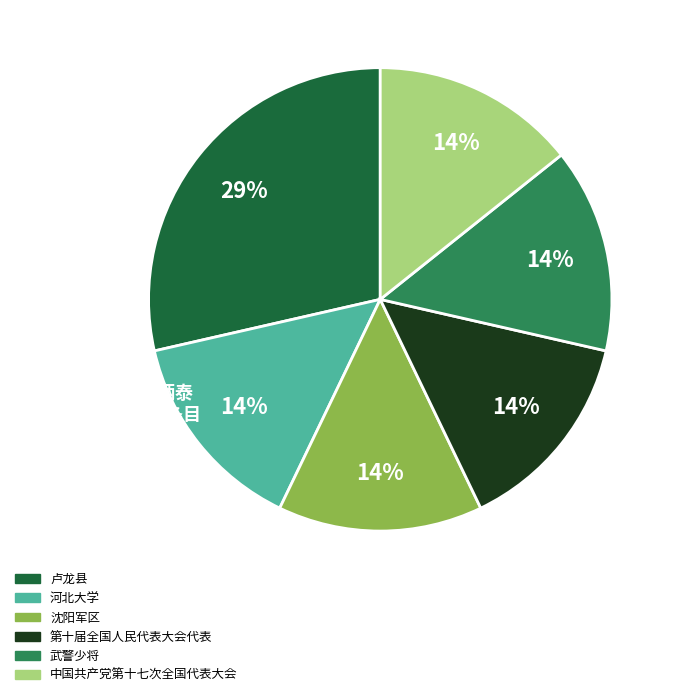

Do 卢龙县 and 中国共产党第十七次全国代表大会 together represent more than half of the pie?

No